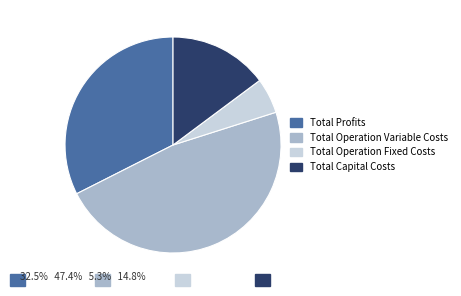

Rank the categories by value from lowest to highest.

Total Operation Fixed Costs, Total Capital Costs, Total Profits, Total Operation Variable Costs